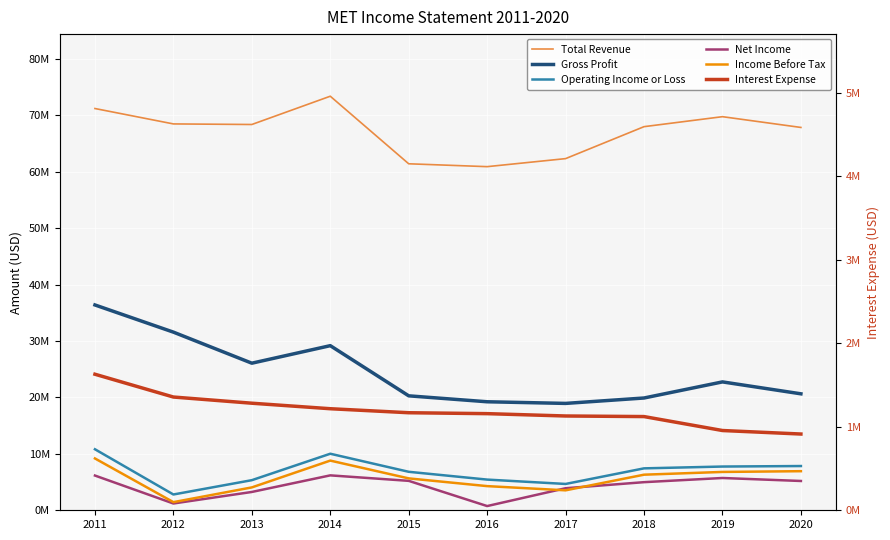

Is the value of Total Revenue at 2020 greater than the value of Gross Profit at 2012?

Yes